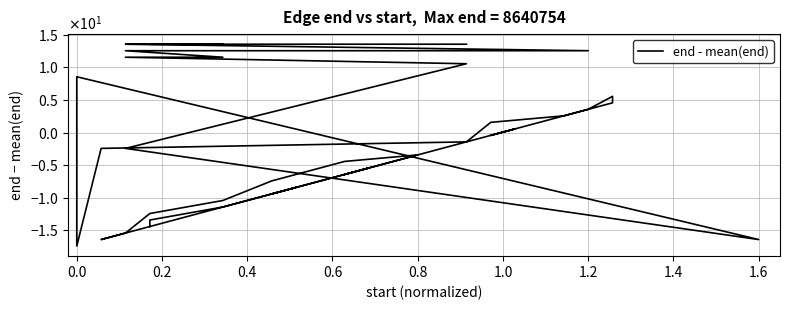

How many values exceed 0?

20